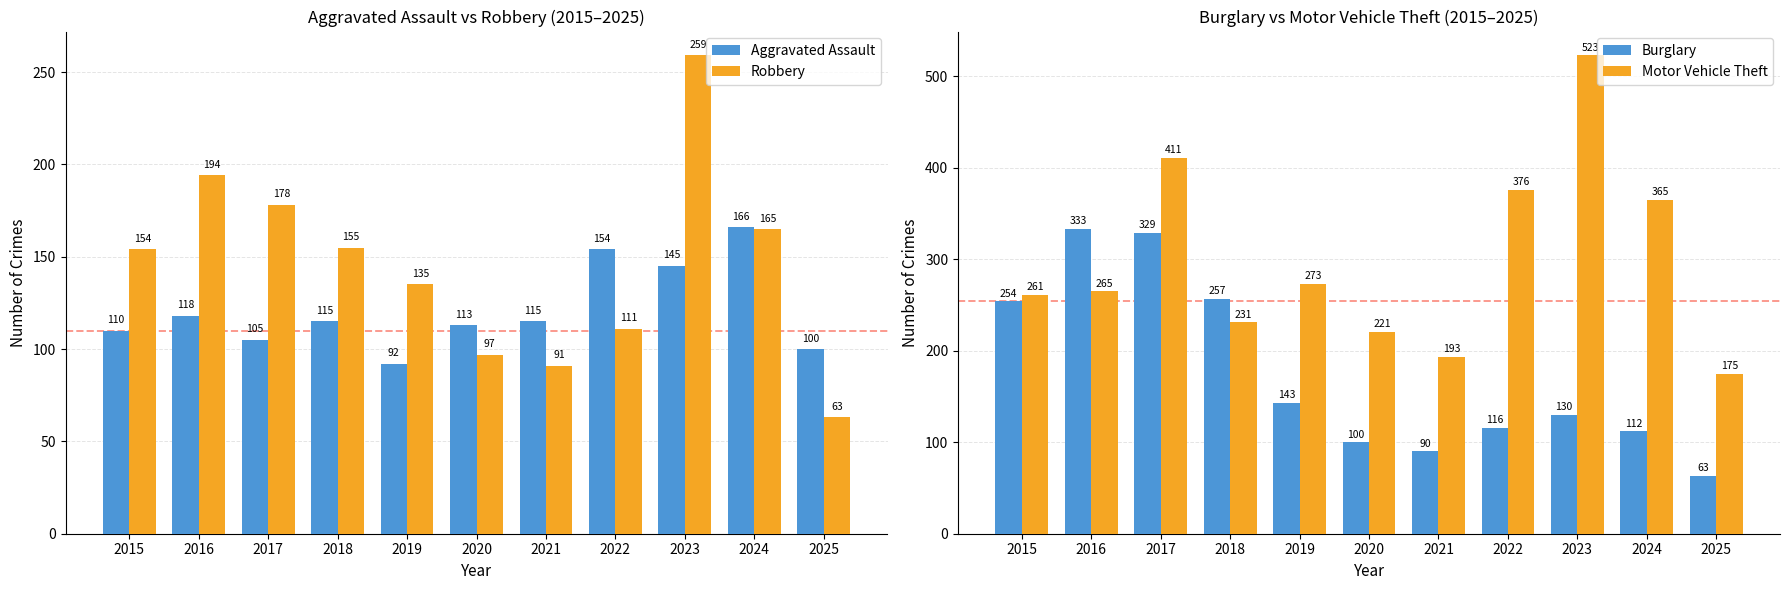

Which series has the widest spread of values?

Motor Vehicle Theft